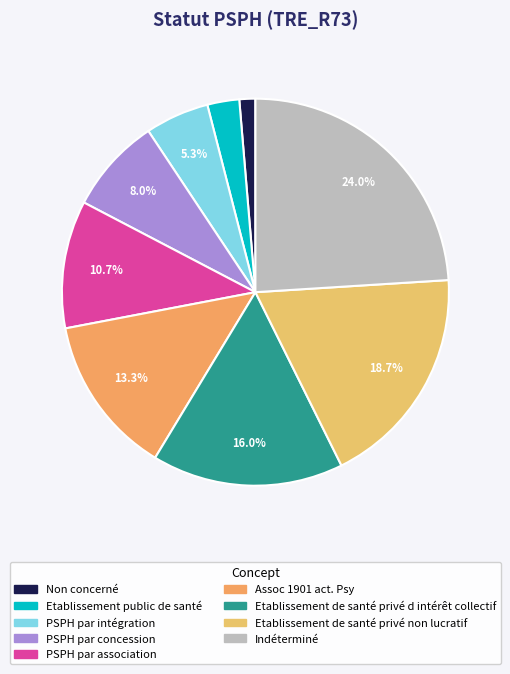

To the nearest percent, what percentage of the pie is PSPH par intégration?

5%